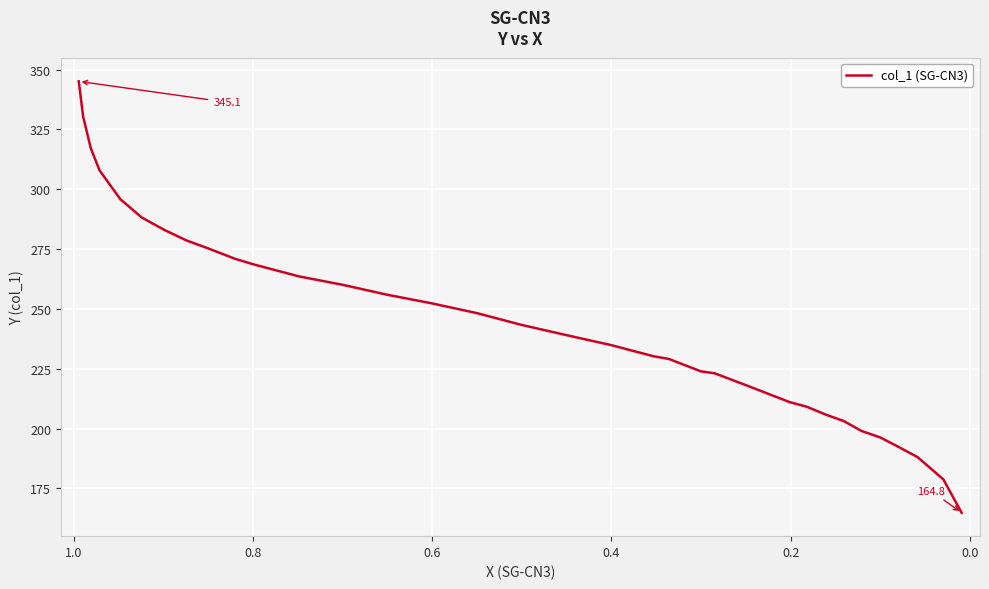

Is this an area chart (filled region under the line)?

No